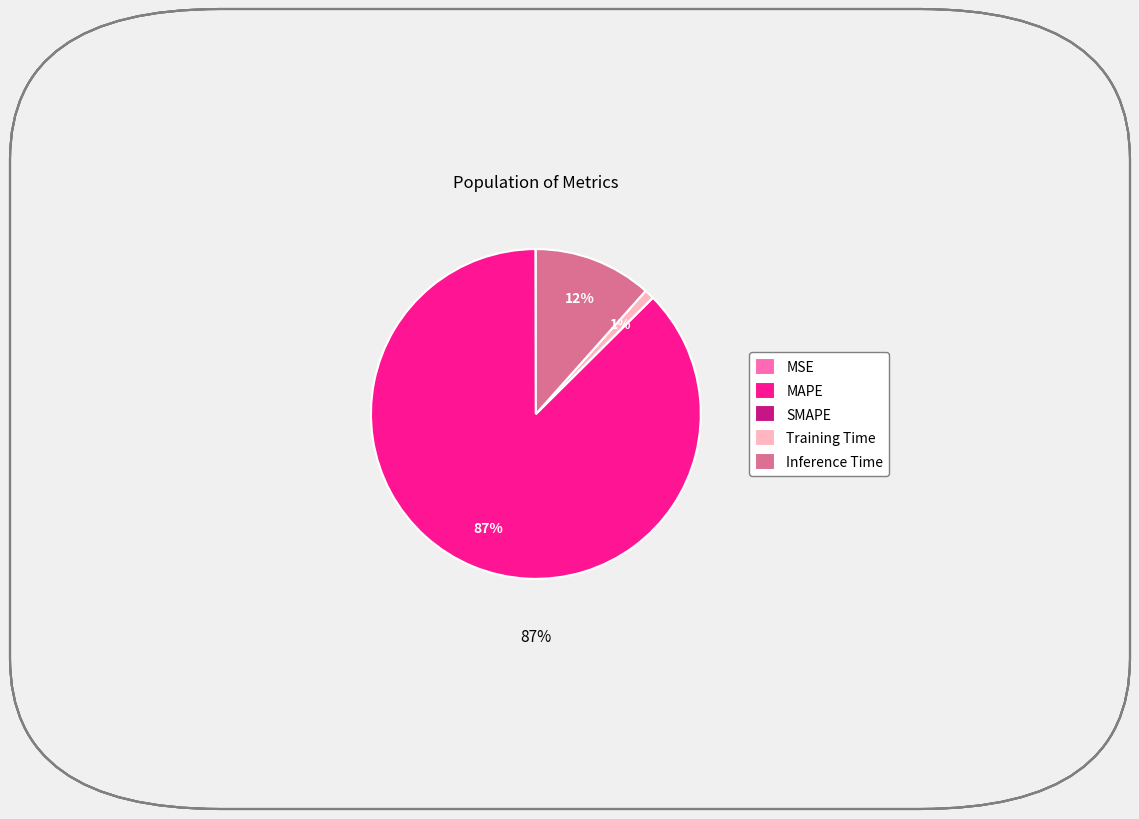

Which has a higher value, MAPE or Training Time?

MAPE